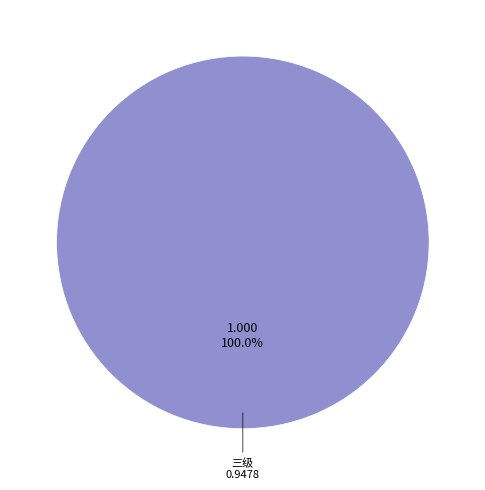

Does any single category account for the majority?

Yes